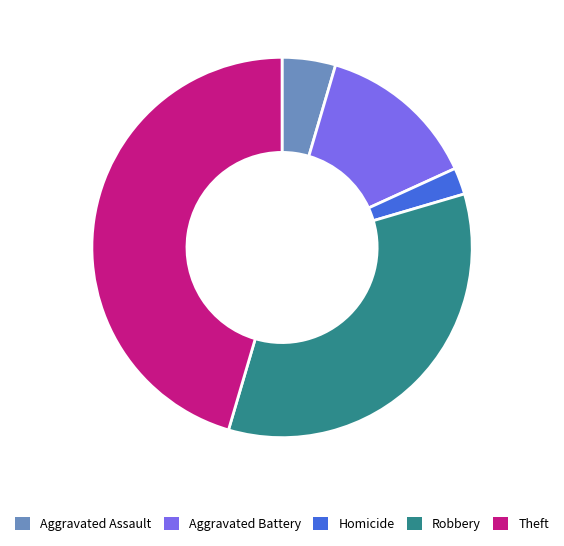

The Theft slice represents 45% of the pie. True or false?

True